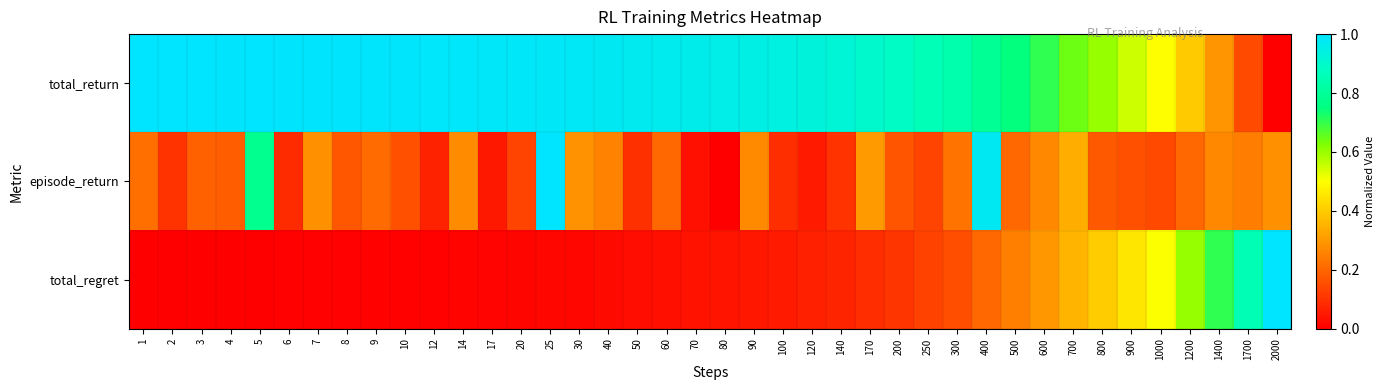

Rank the series at 200 from highest to lowest value.

total_return, episode_return, total_regret